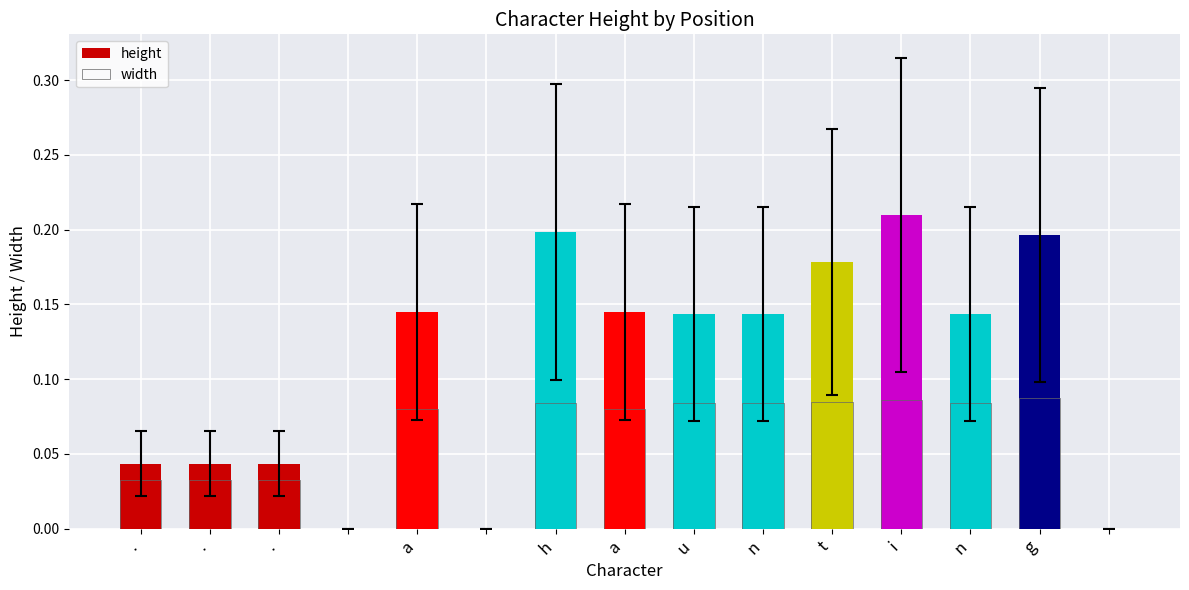

What is the value of the height bar at the 12th from the left?

0.2